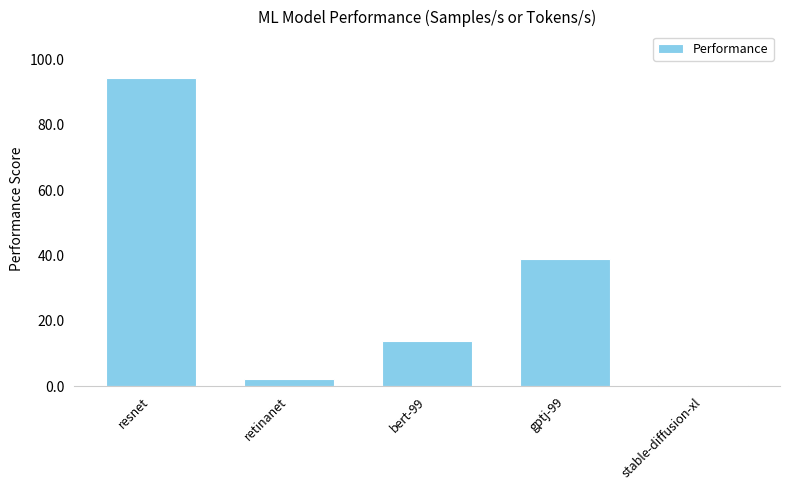

At which label is the value closest to 47?

gptj-99